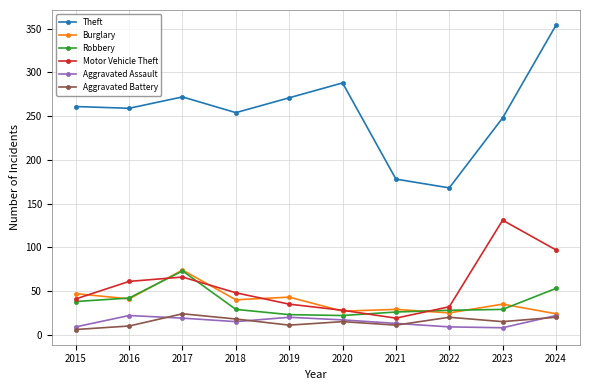

What is the minimum value for Burglary?

24